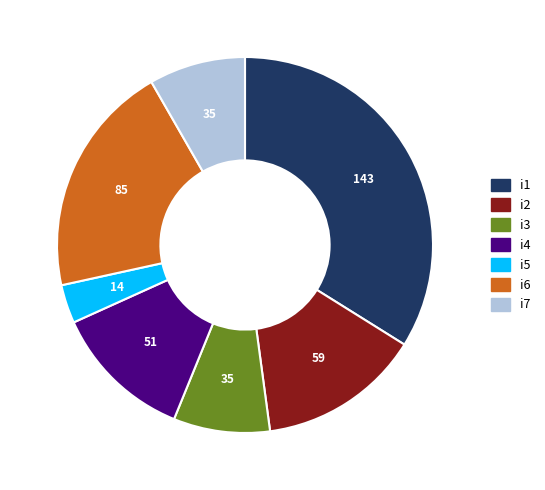

Do i6 and i2 together represent more than half of the pie?

No